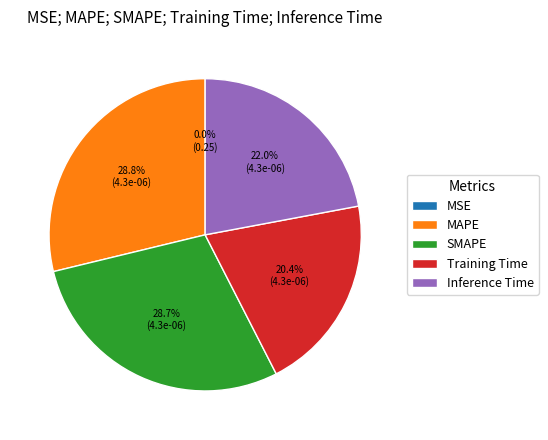

True or false: Training Time accounts for 20% of the total.

True